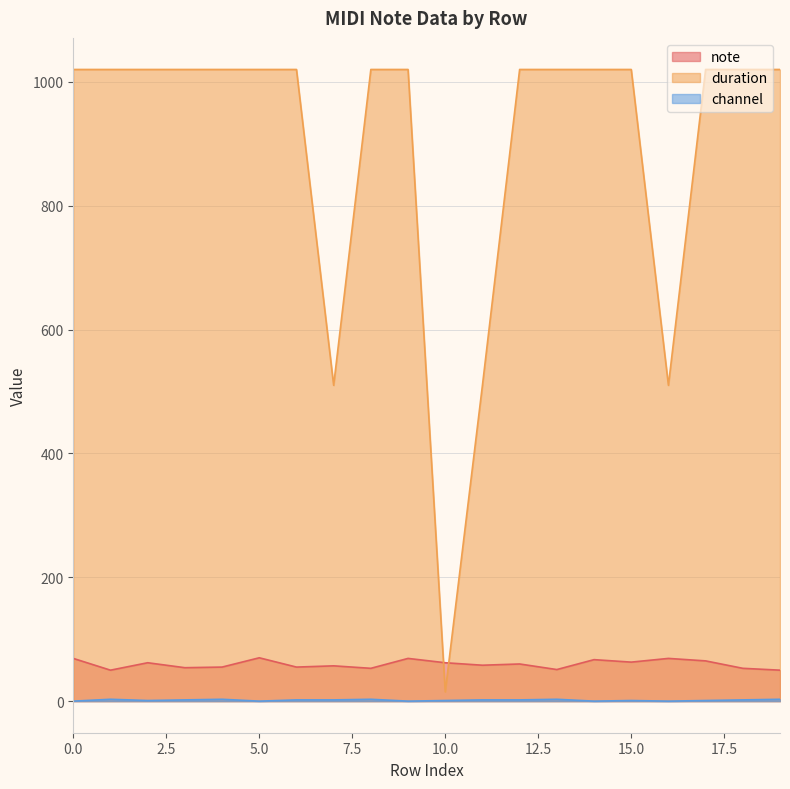

How many lines are shown in the chart?

3